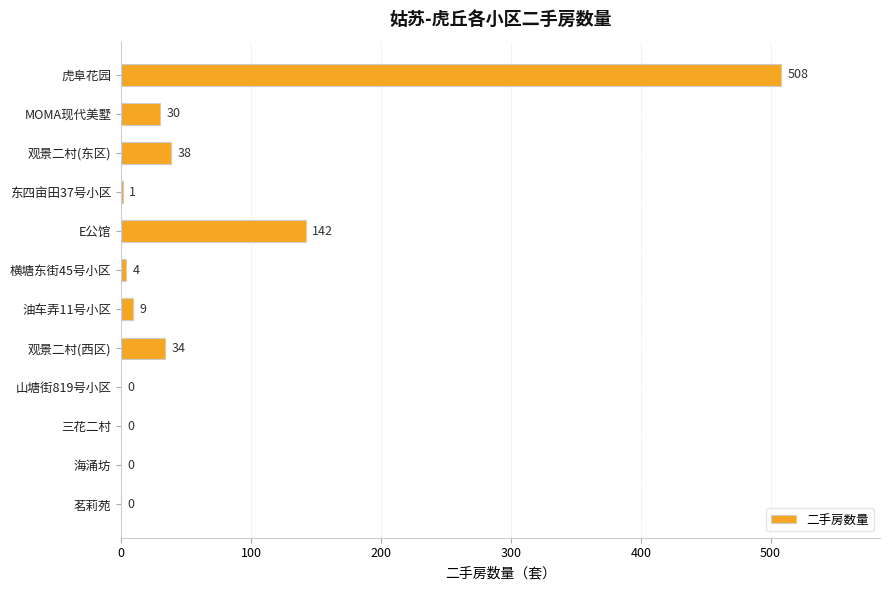

How many categories are shown in the chart?

12